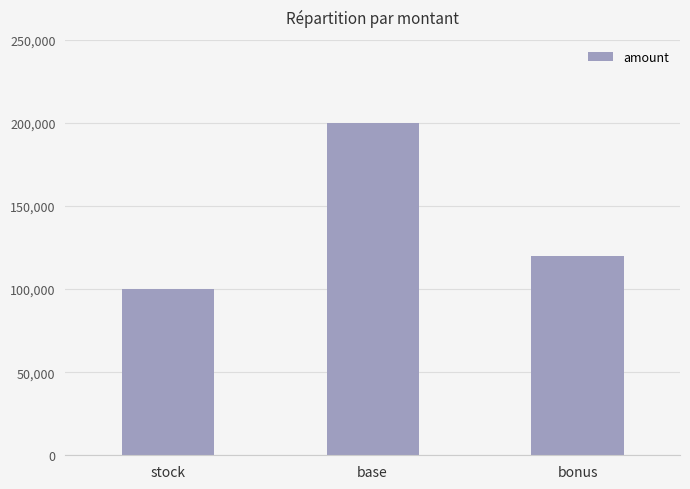

What is the difference between the values at base and stock?

100000